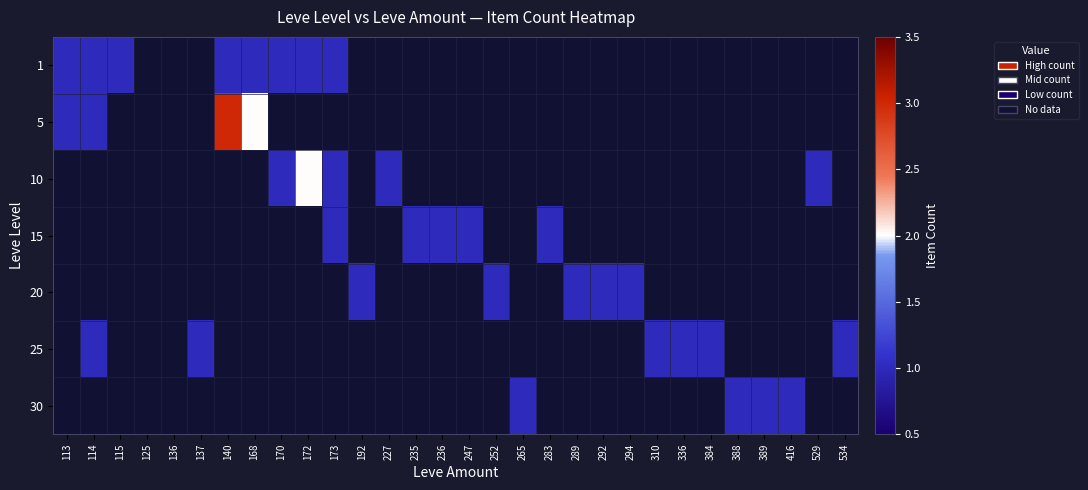

Is the value of 1 at 113 greater than the value of 25 at 172?

No